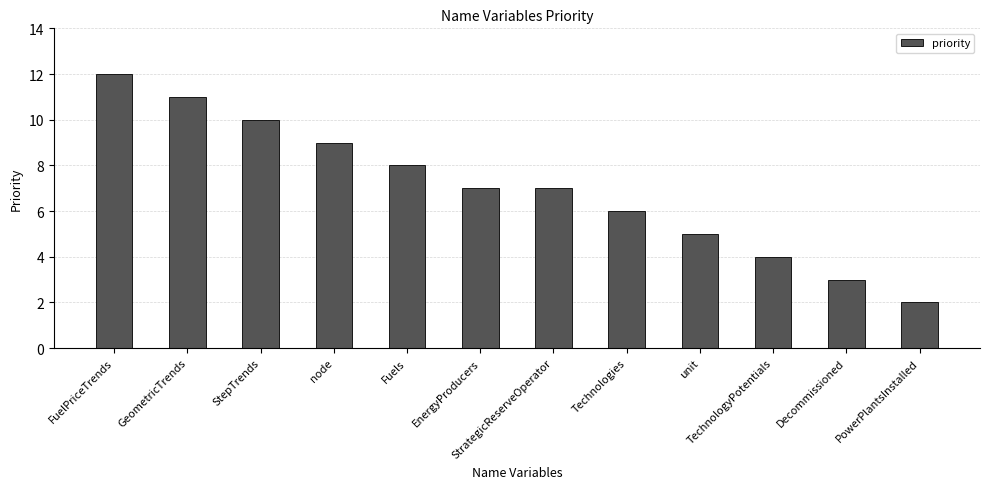

How many bars are there in total?

12